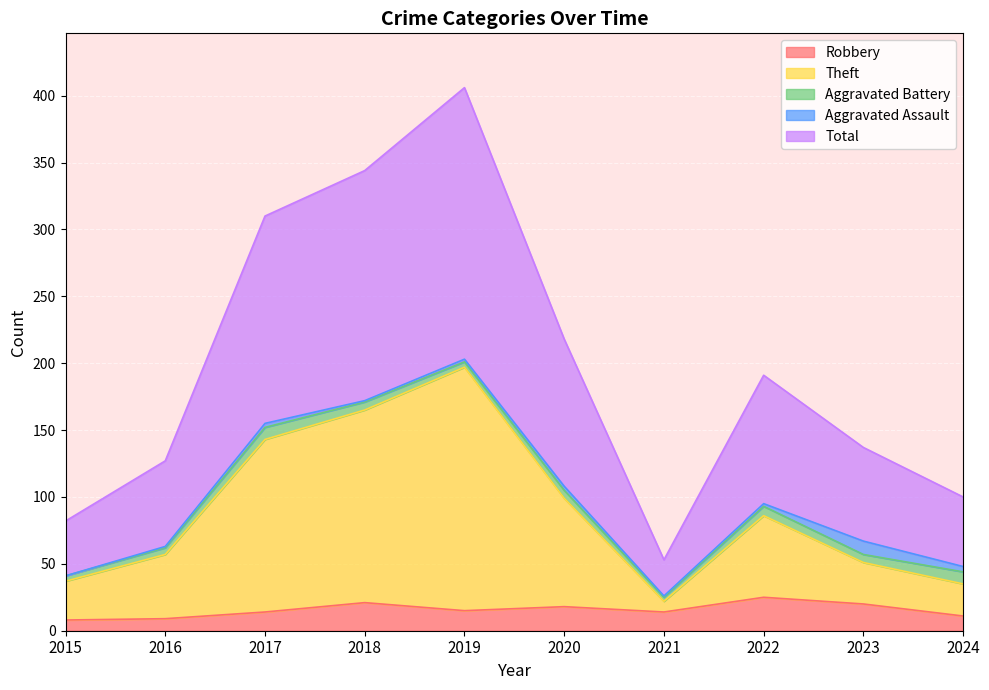

The value of Robbery at 2022 is 25. True or false?

True